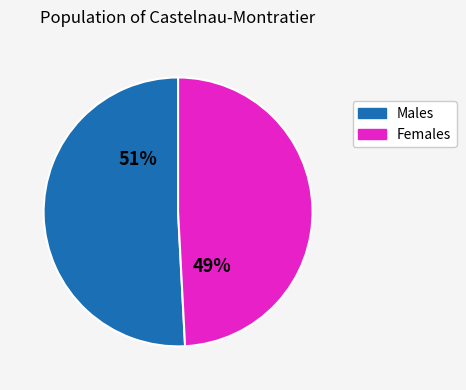

The Females slice represents 49% of the pie. True or false?

True